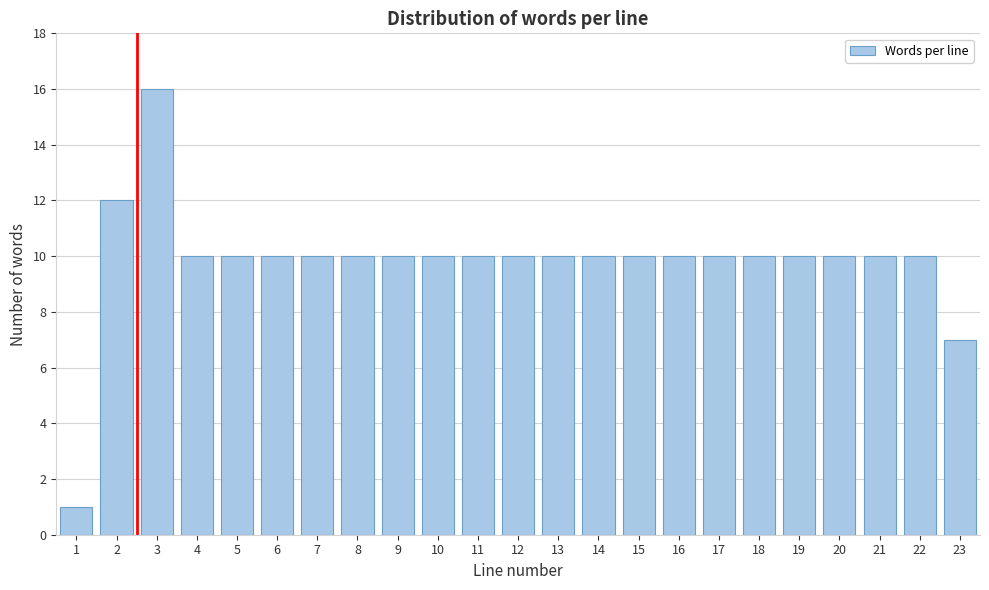

Reading left to right, extract all data points from this chart.

1	12	16	10	10	10	10	10	10	10	10	10	10	10	10	10	10	10	10	10	10	10	7